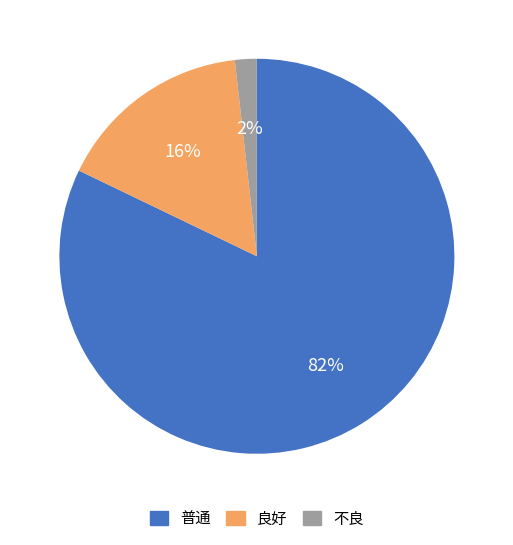

How many segments does this pie chart have?

3